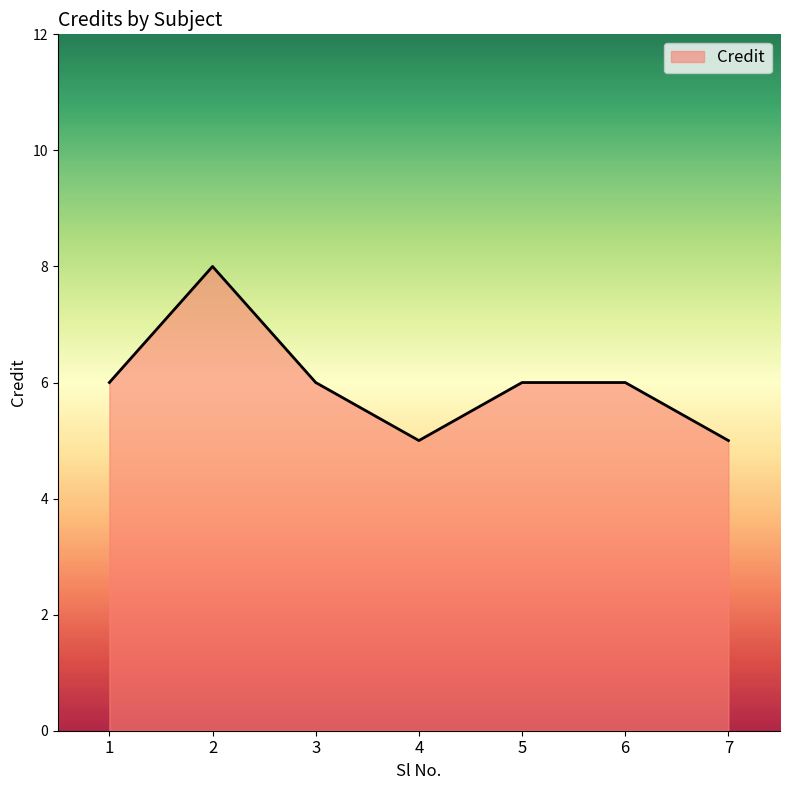

Read the value at 2.

8